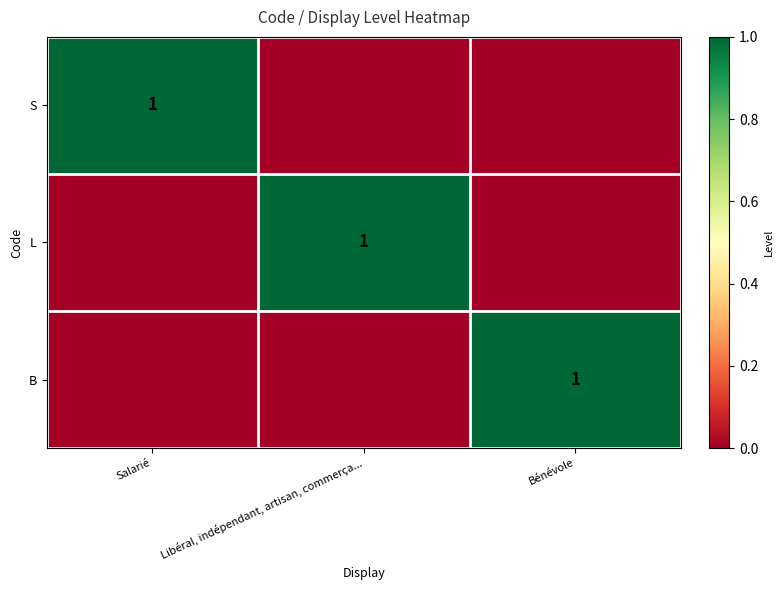

The value of B at Bénévole is 0. True or false?

False